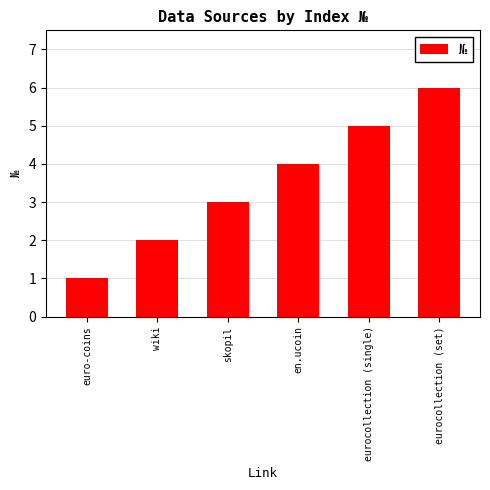

List the labels in order of value, smallest first.

euro-coins, wiki, skopil, en.ucoin, eurocollection (single), eurocollection (set)